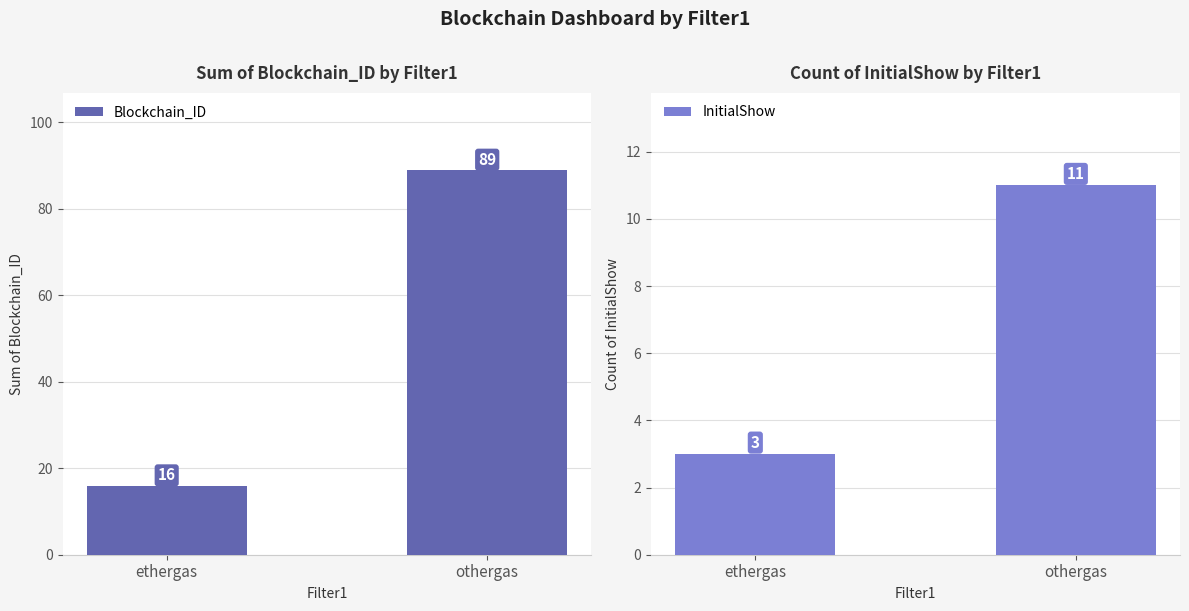

How many values in the InitialShow series are below 11?

1